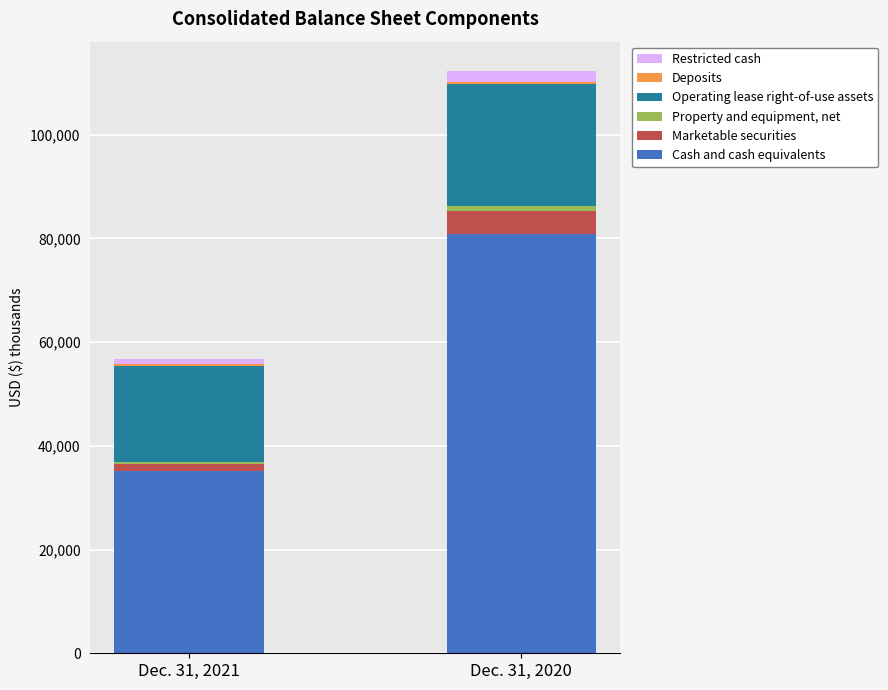

What is the lowest value of the Cash and cash equivalents series?

35102